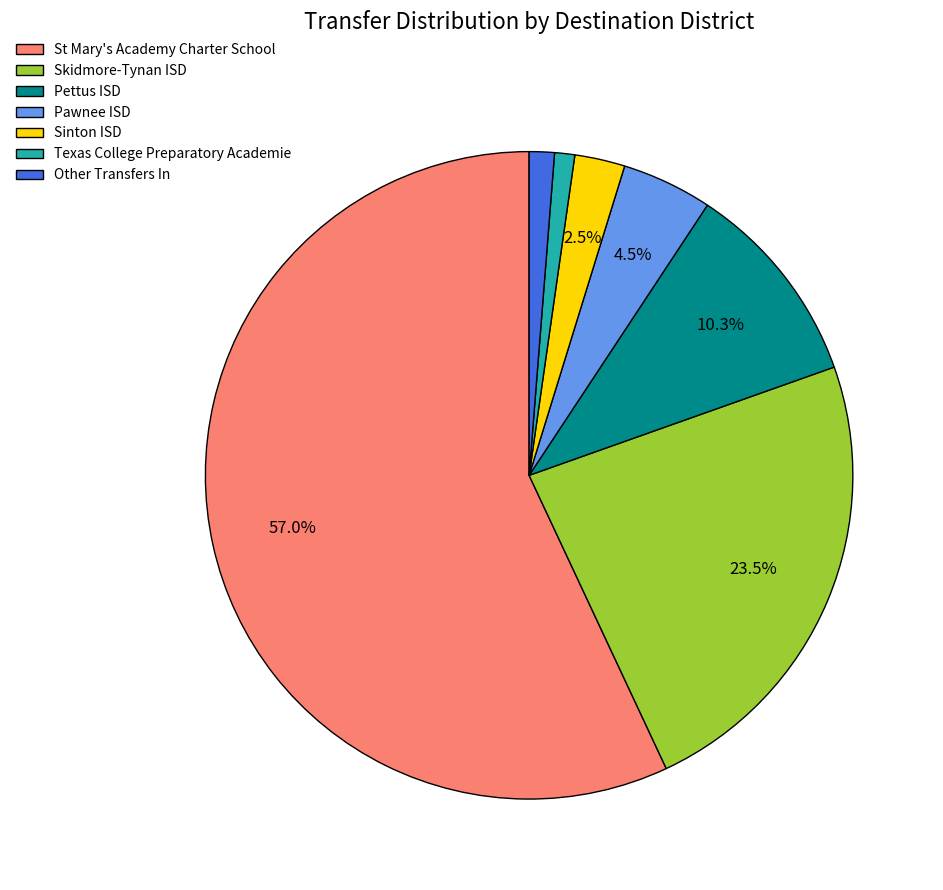

How many segments does this pie chart have?

7